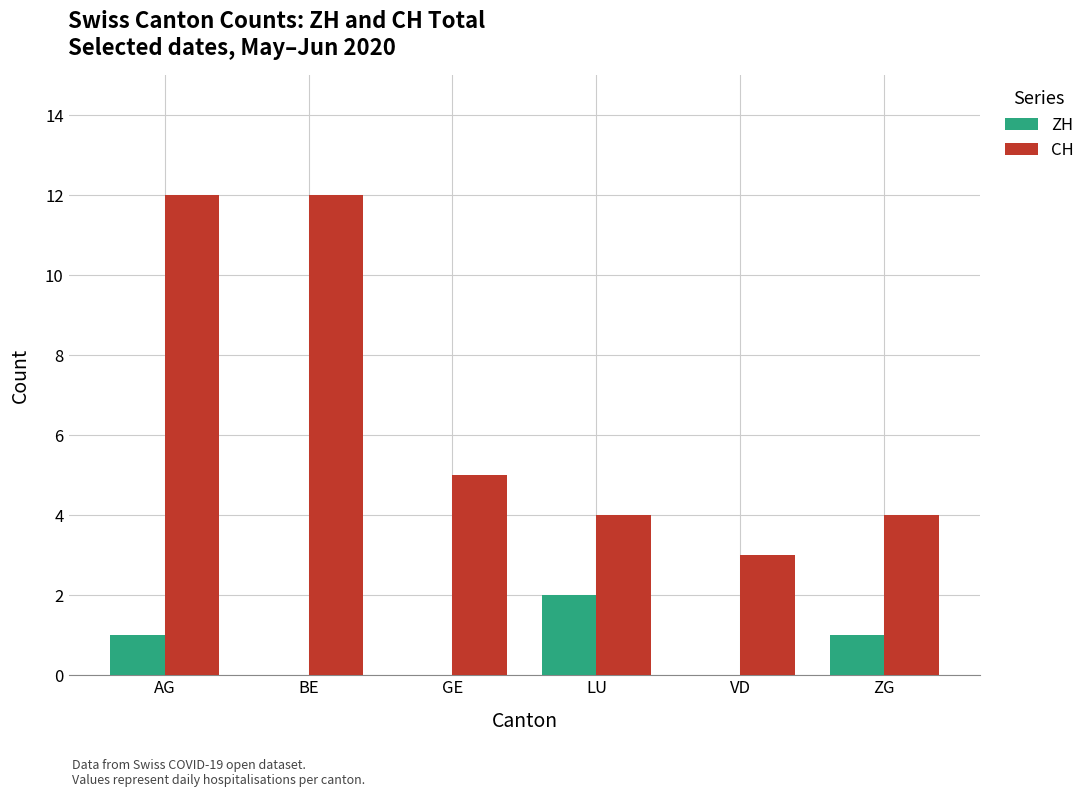

How many series are shown in this chart?

2